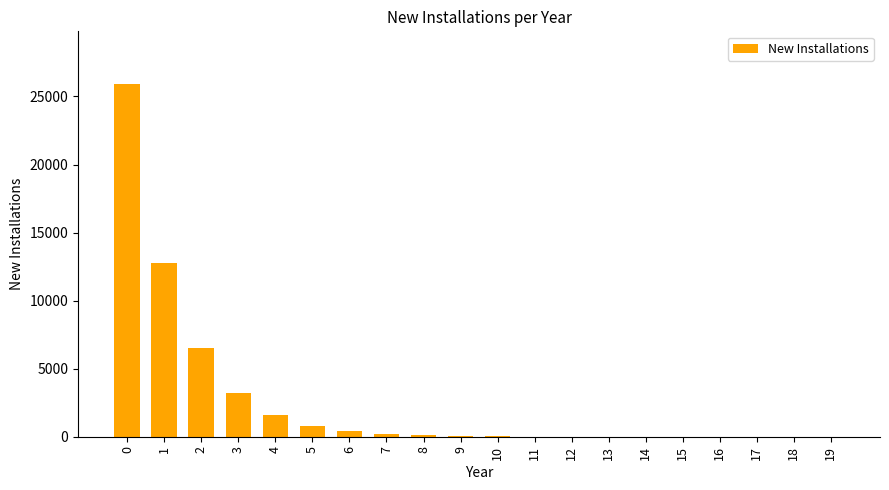

The value at 2 is 6488. True or false?

True